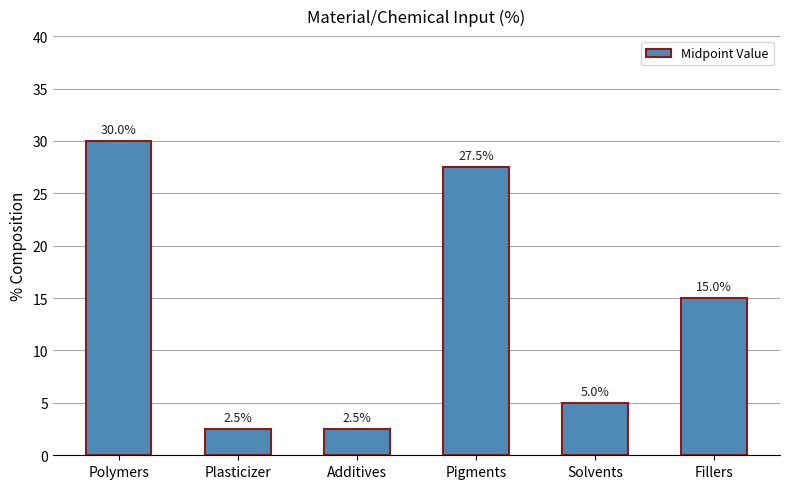

Which category has the highest value across all series?

Polymers